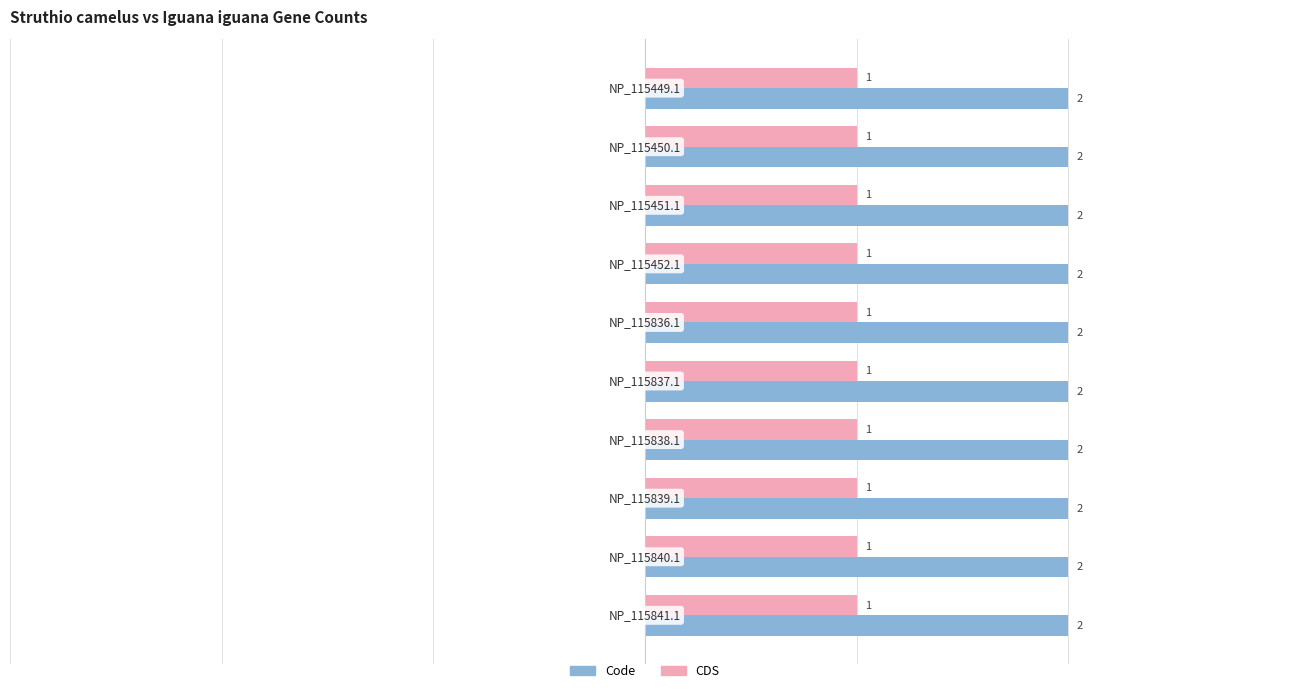

List the series in order of their peak value, highest first.

Code, CDS